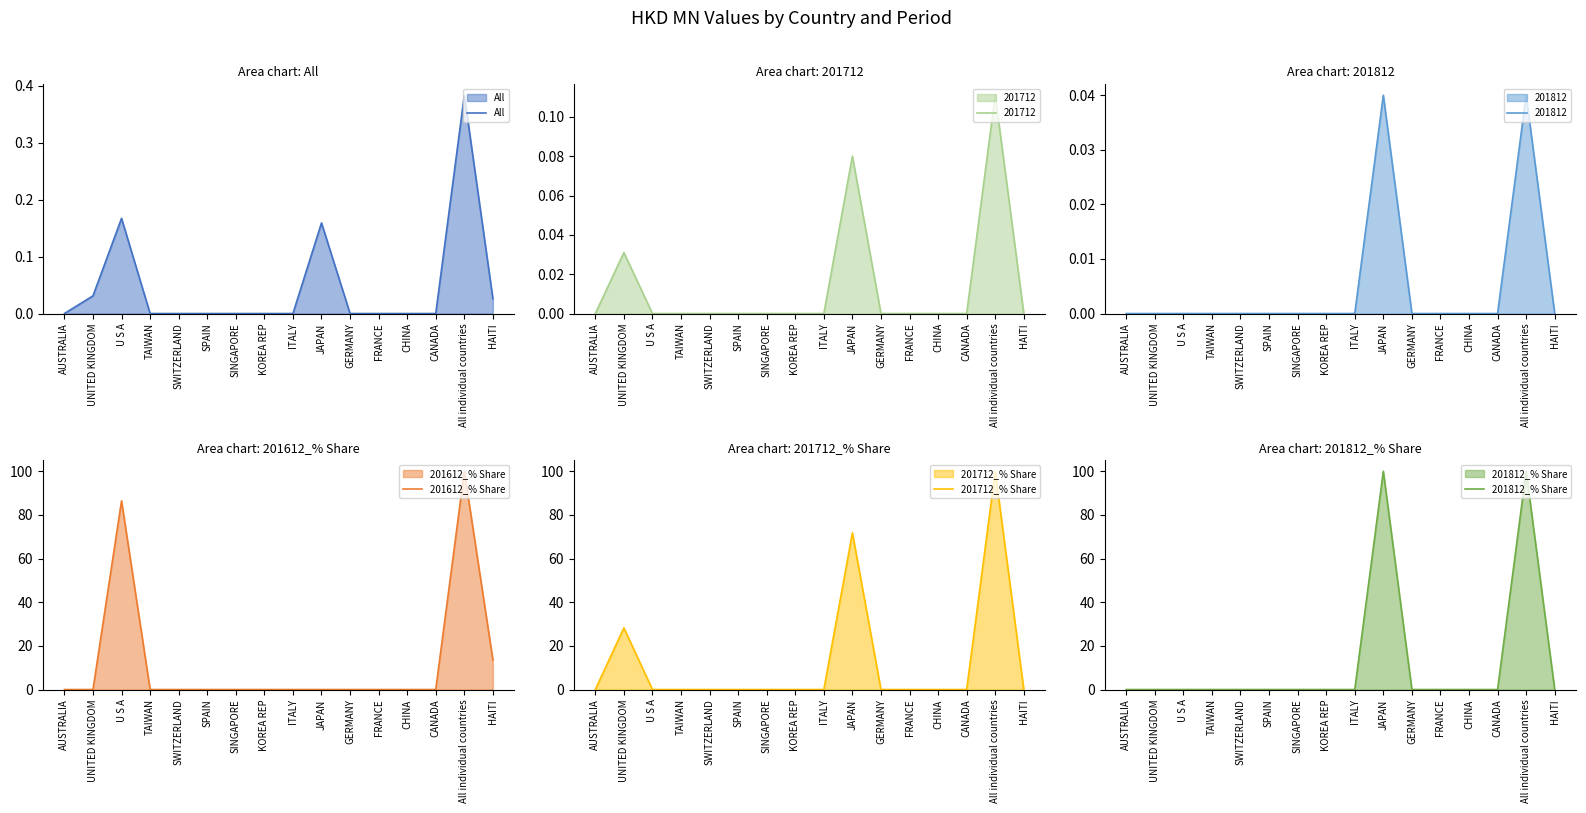

What is the label of the 16th point from the right?

AUSTRALIA